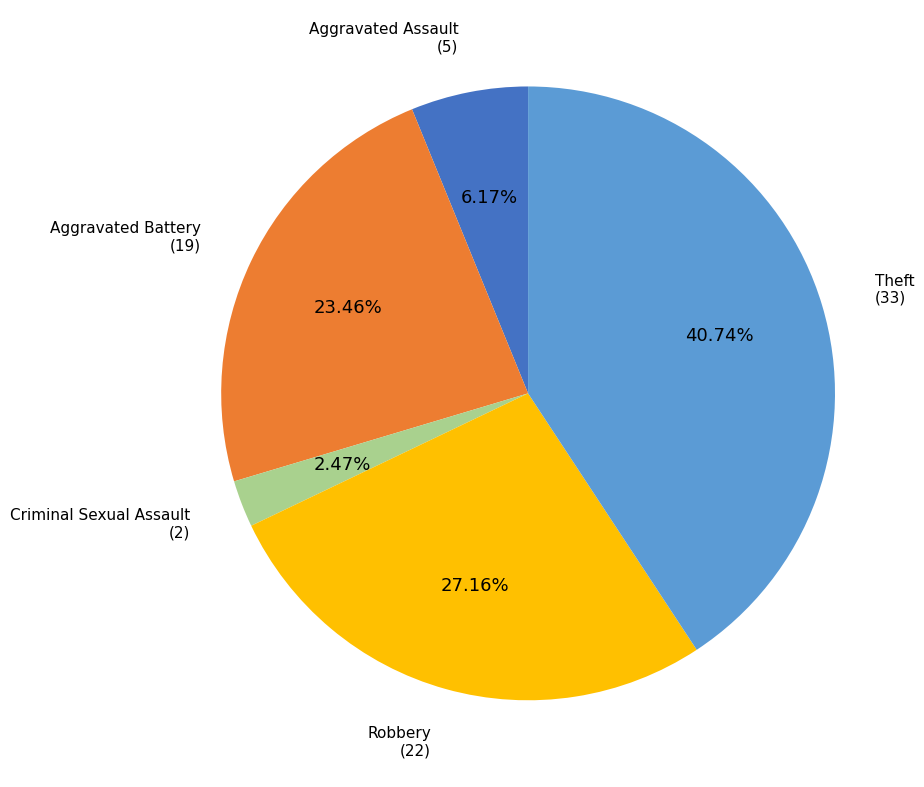

Does any single category account for the majority?

No